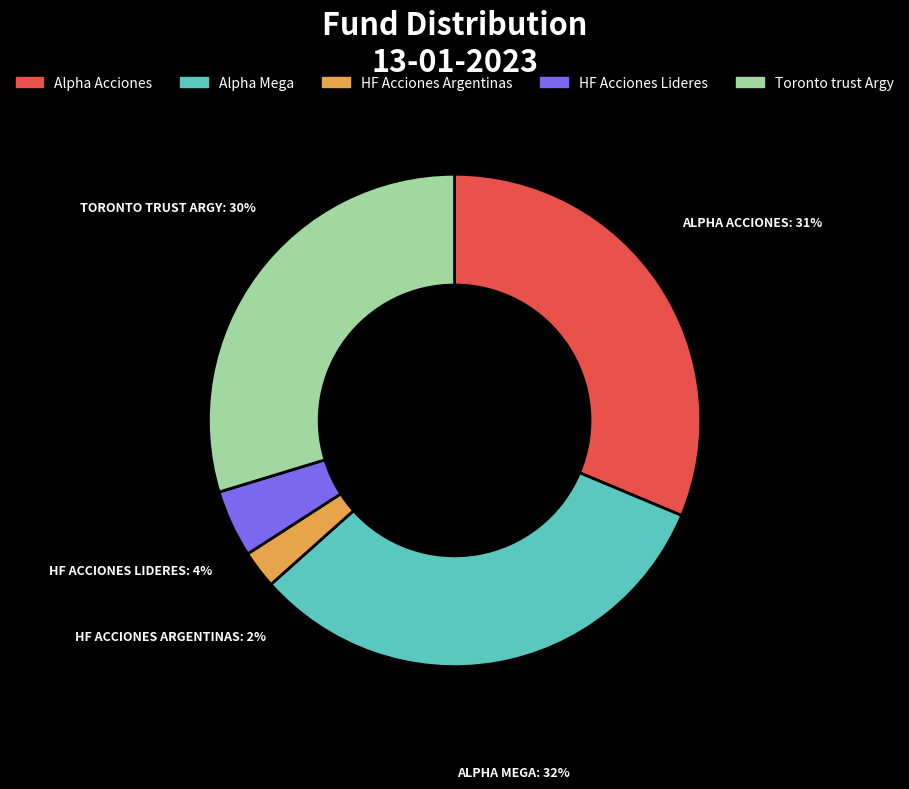

The HF Acciones Argentinas slice represents 2% of the pie. True or false?

True